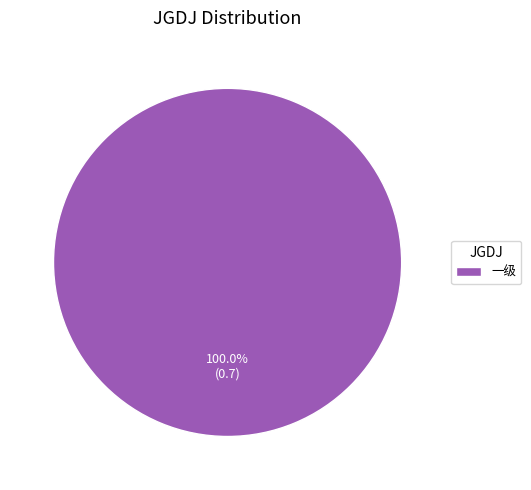

Rank the categories by value from highest to lowest.

一级